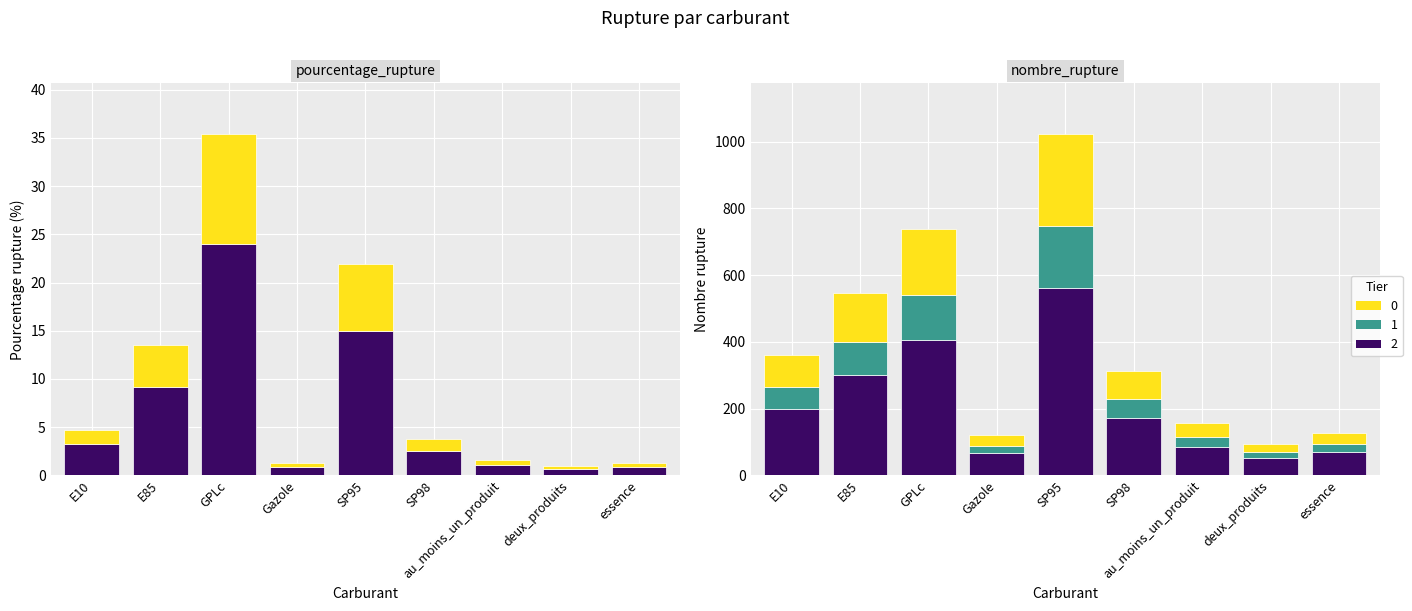

What is the approximate value of pourcentage_rupture (tier2) at E10?

3.2